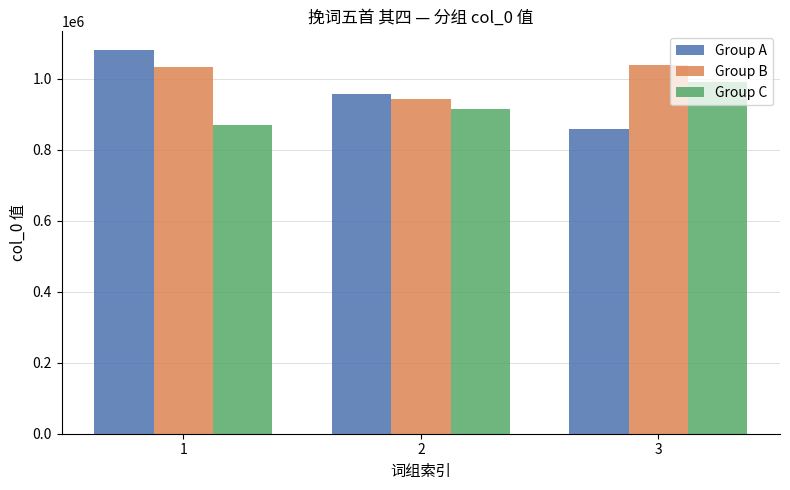

List the series in order of their overall mean, lowest first.

Group C, Group A, Group B